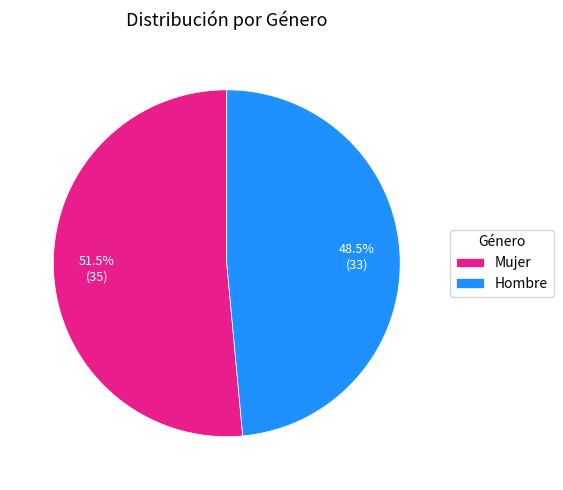

What is the smallest slice in the pie chart?

Hombre